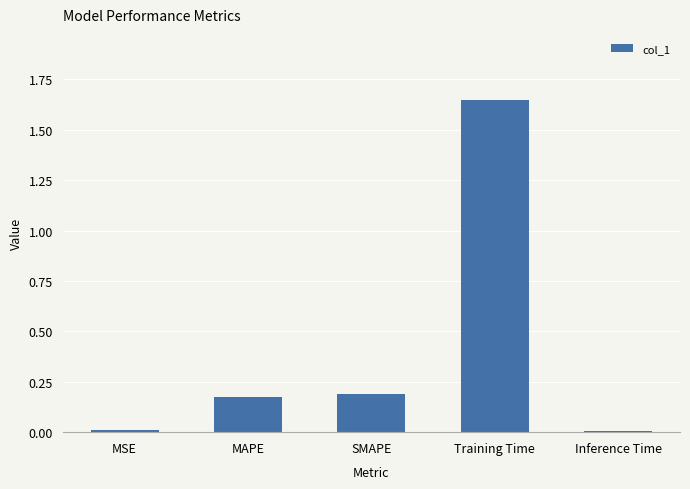

What is the average value?

0.4